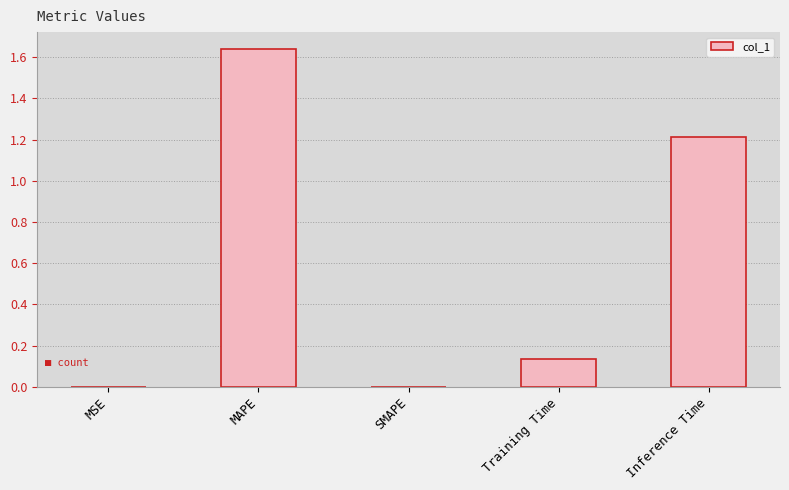

How many series are shown in this chart?

1